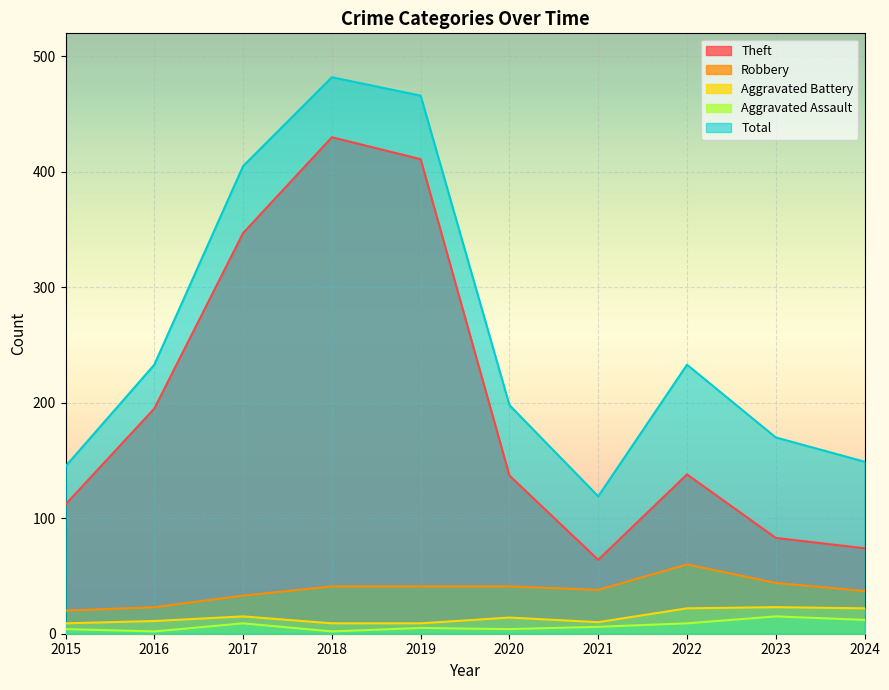

Reading left to right, list all the values displayed in this chart.

Theft: 2015=112	2016=195	2017=347	2018=430	2019=411	2020=137	2021=64	2022=138	2023=83	2024=74
Robbery: 2015=20	2016=23	2017=33	2018=41	2019=41	2020=41	2021=38	2022=60	2023=44	2024=37
Aggravated Battery: 2015=9	2016=11	2017=15	2018=9	2019=9	2020=14	2021=10	2022=22	2023=23	2024=22
Aggravated Assault: 2015=4	2016=2	2017=9	2018=2	2019=5	2020=4	2021=6	2022=9	2023=15	2024=12
Total: 2015=145	2016=233	2017=405	2018=482	2019=466	2020=198	2021=119	2022=233	2023=170	2024=149